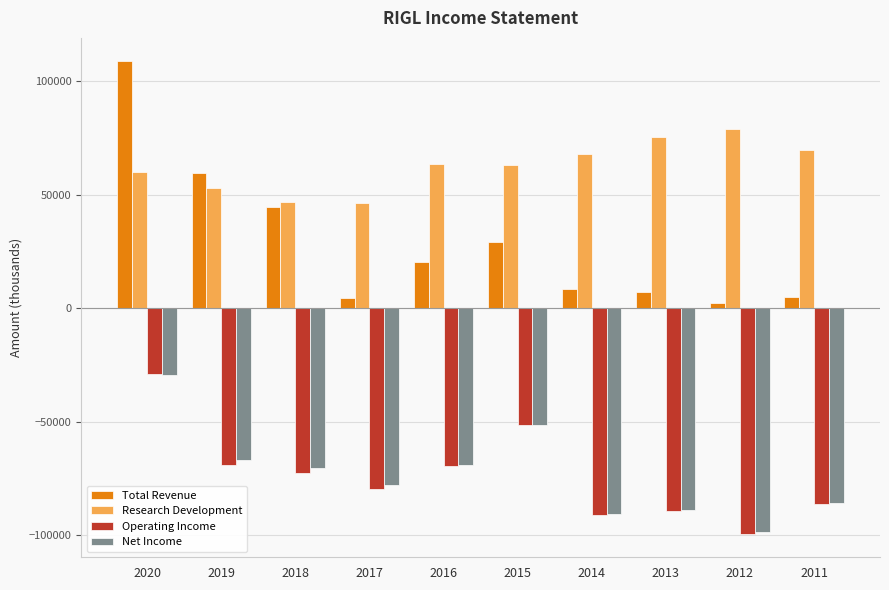

At which label does Operating Income first exceed -72700?

2020